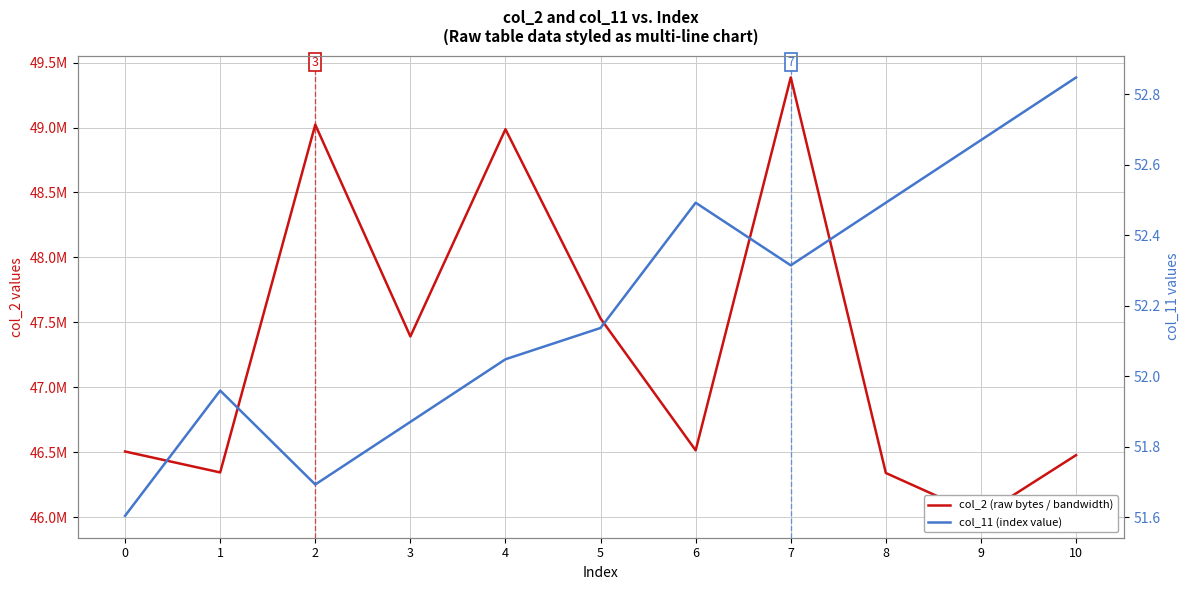

The col_11 (index value) series shows 52.5 at 6. True or false?

True